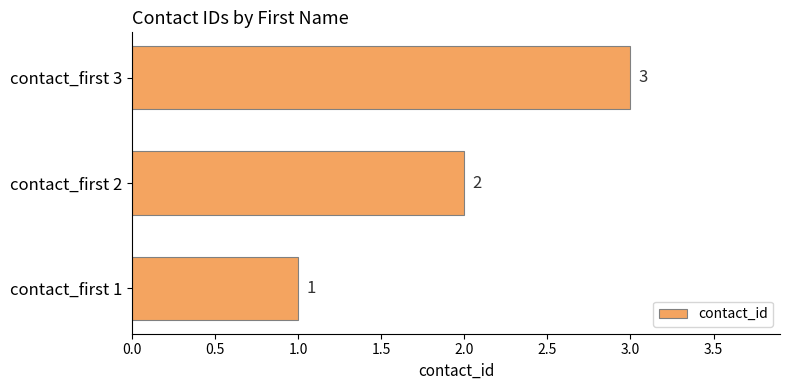

What is the difference between the maximum and minimum values?

2